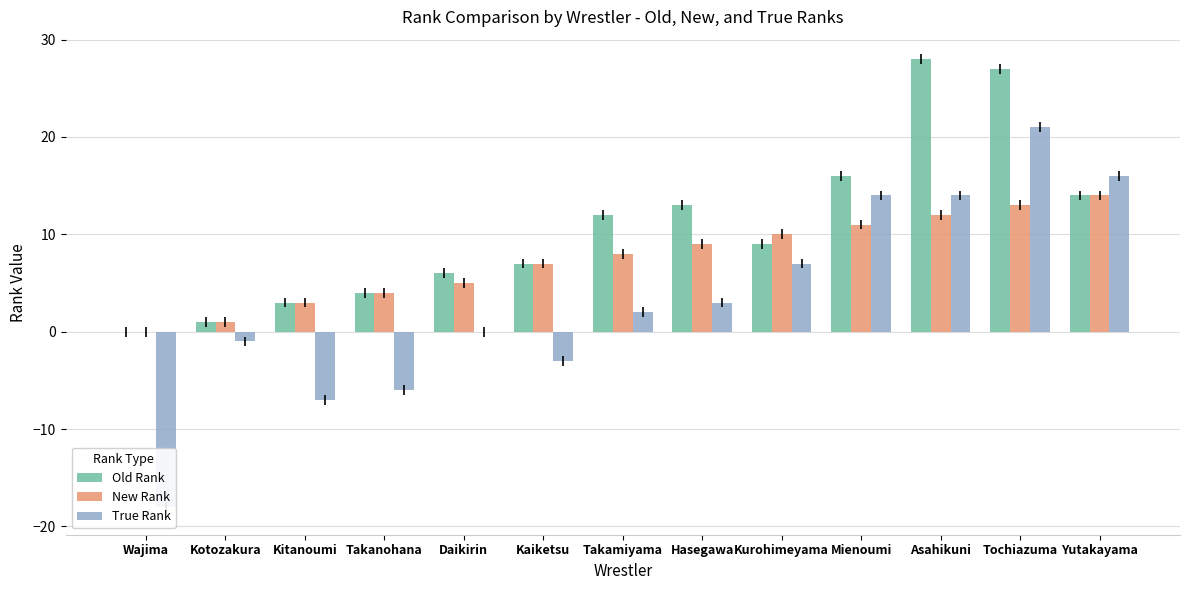

Which series has the largest total across all categories?

Old Rank